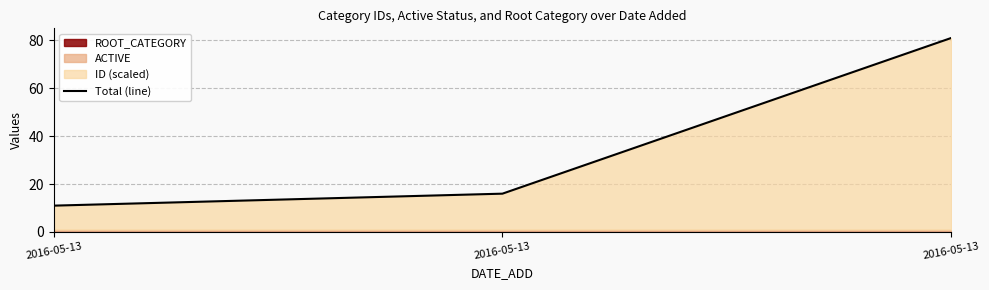

Where is the data nearest to the value 46?

2016-05-13